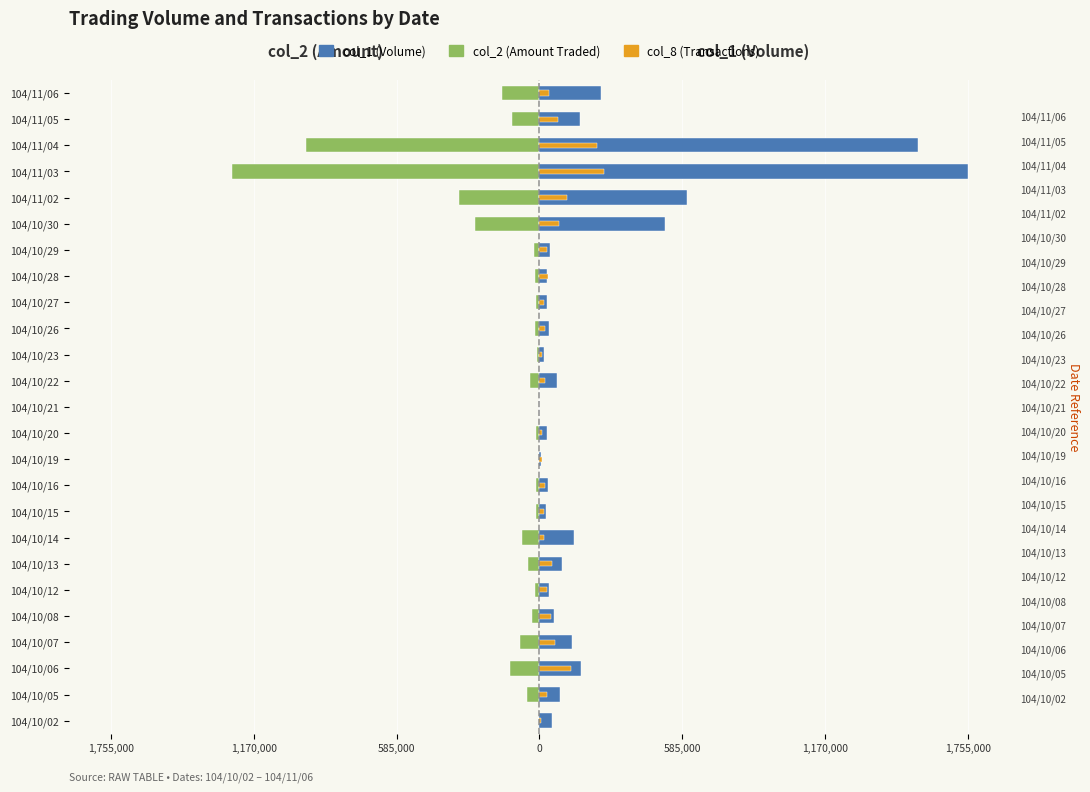

How many bars are there in each group?

3